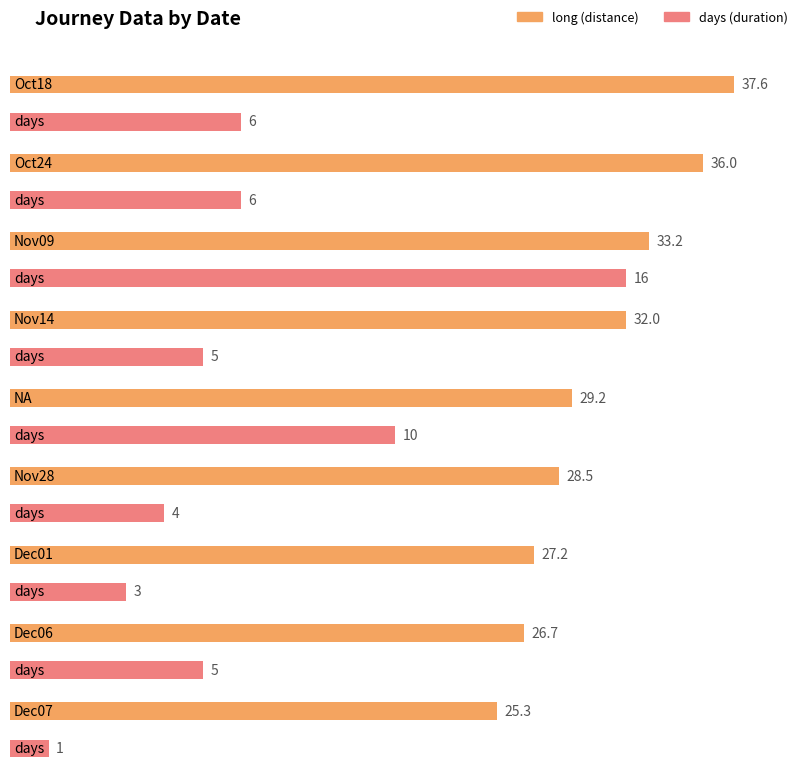

Which has a higher value, Oct24 or Nov14?

Oct24